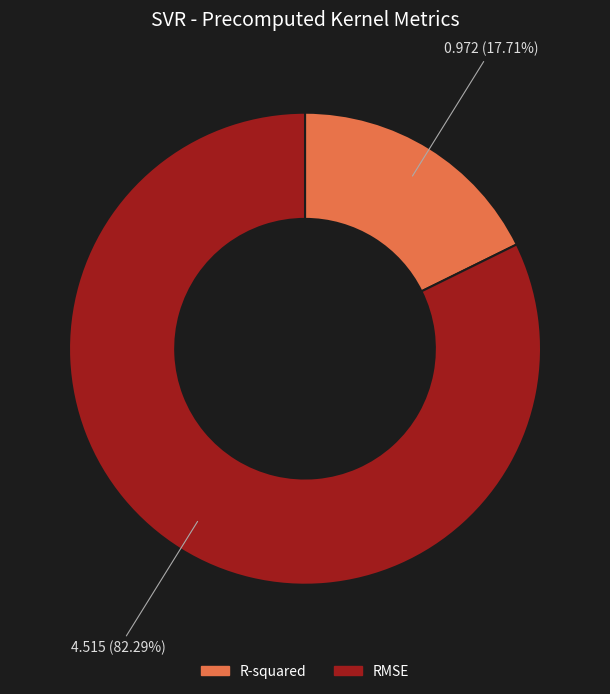

Does R-squared account for over 50% of the chart?

No